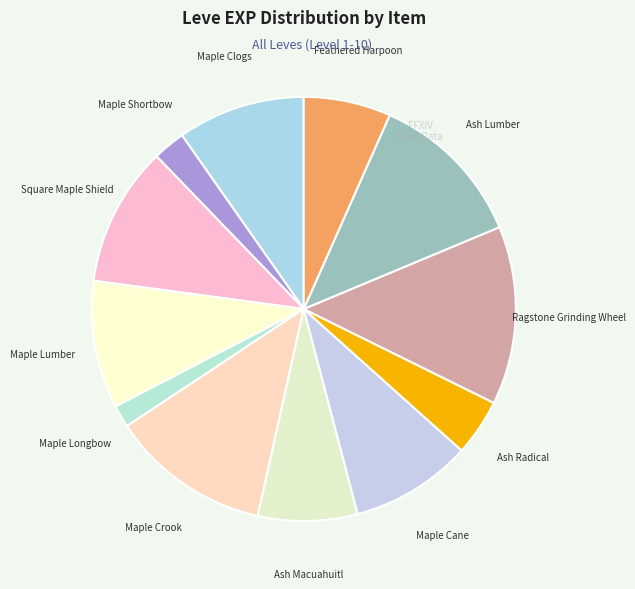

Count the number of slices in the pie.

12